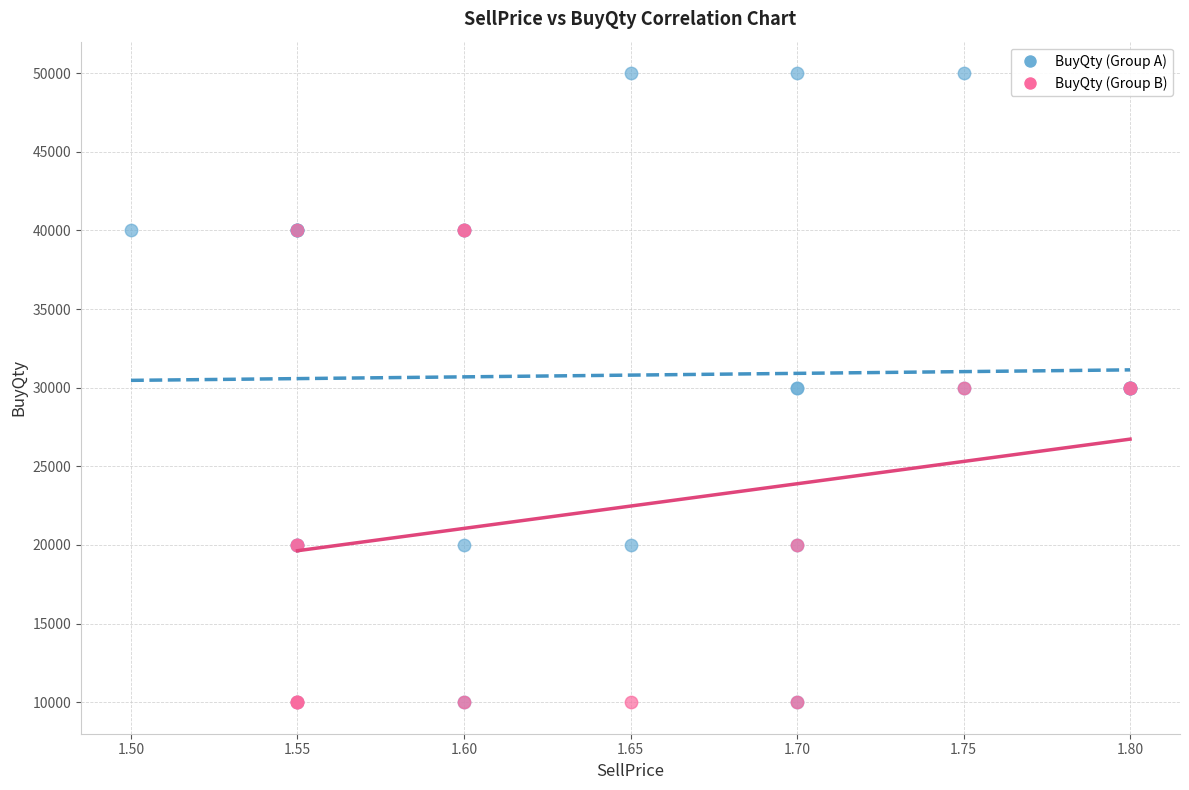

Which series has the largest Y range (max minus min)?

BuyQty (Group A)